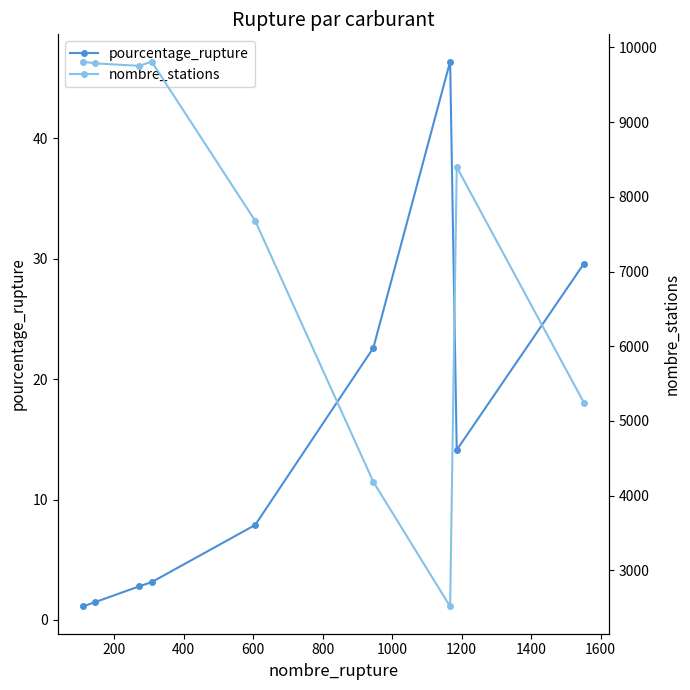

Which series has the widest spread of values?

nombre_stations